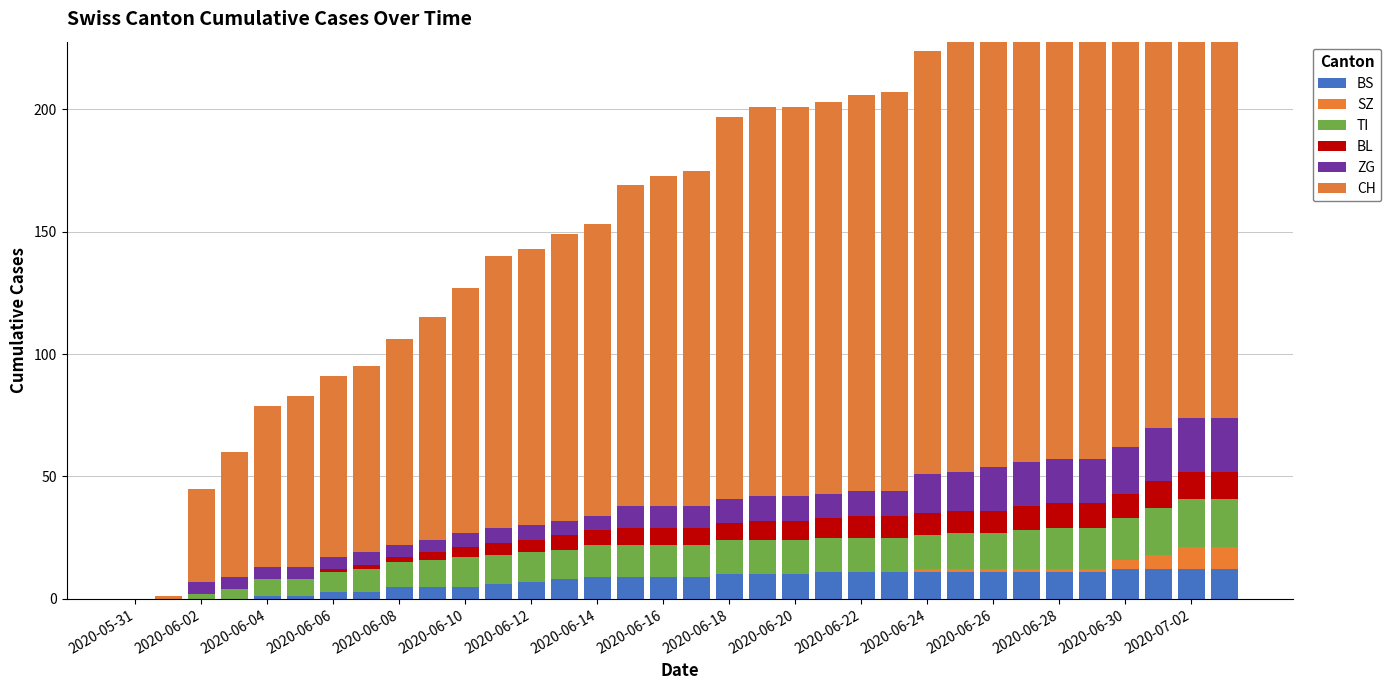

How many values in the ZG series exceed 9?

16